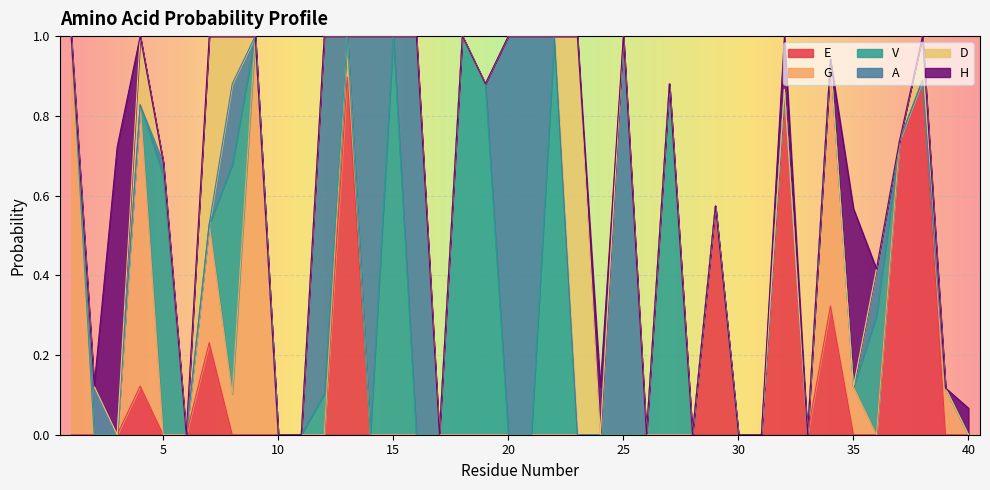

In D, how many points are higher than both neighbors (excluding endpoints)?

4